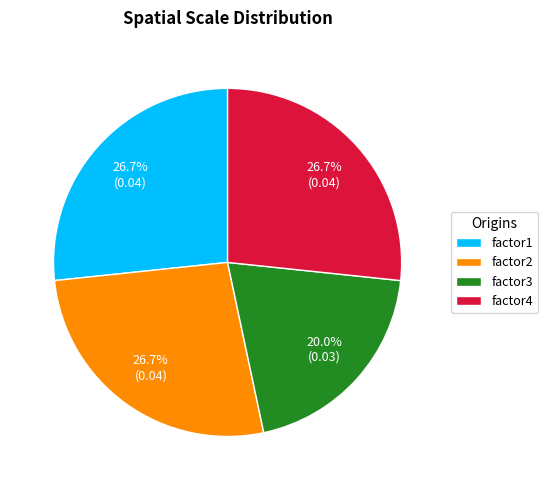

The factor2 slice represents 27% of the pie. True or false?

True